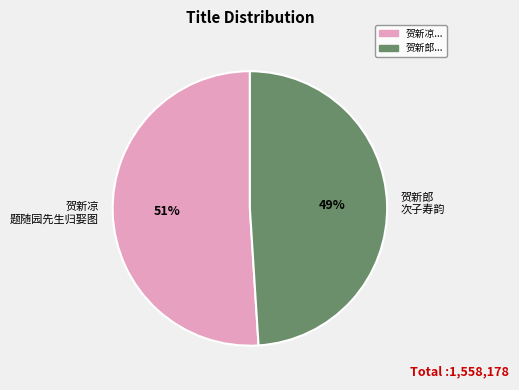

Does any single category account for the majority?

Yes